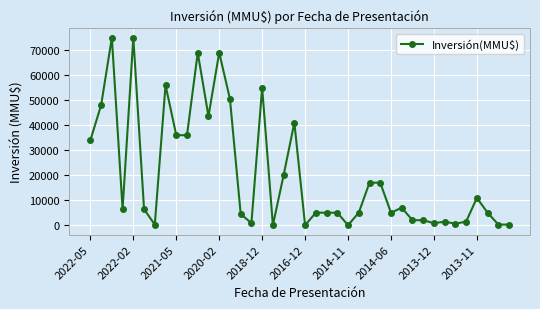

What is the maximum value shown in the chart?

75000